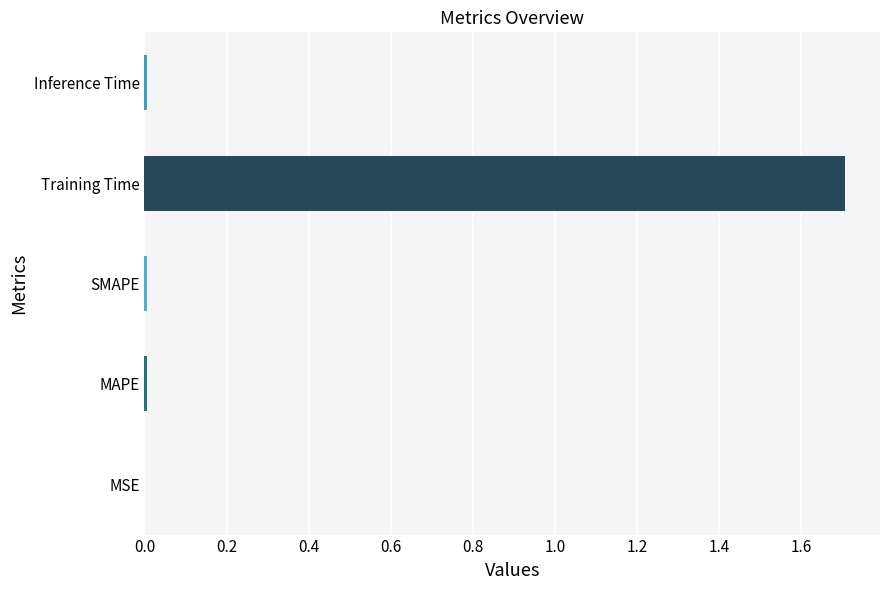

Which category has the highest value across all series?

Training Time